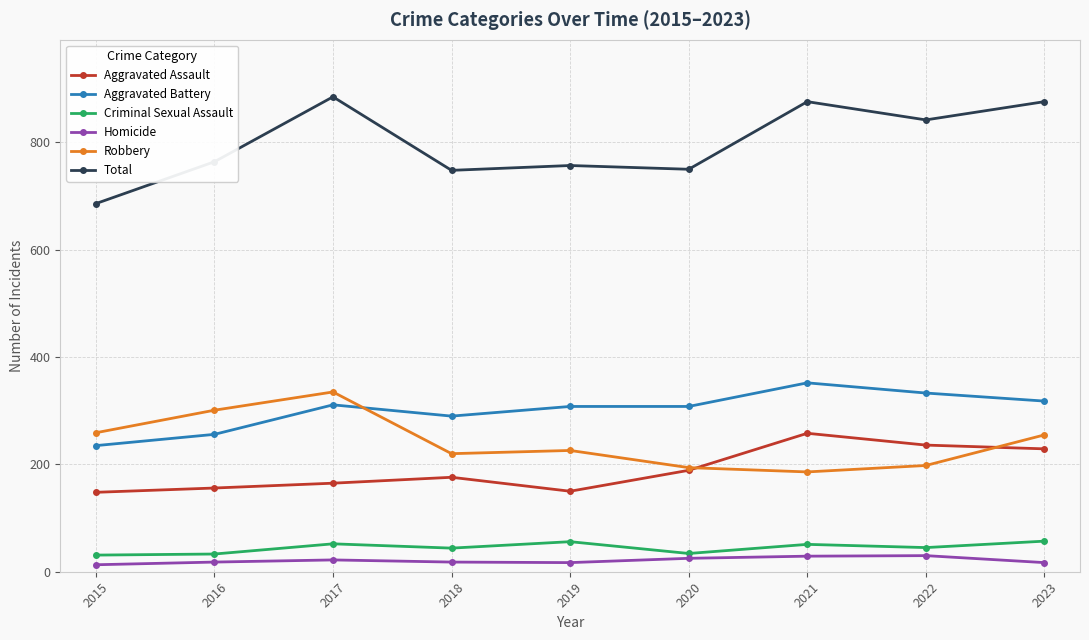

What is the minimum value for Aggravated Assault?

148